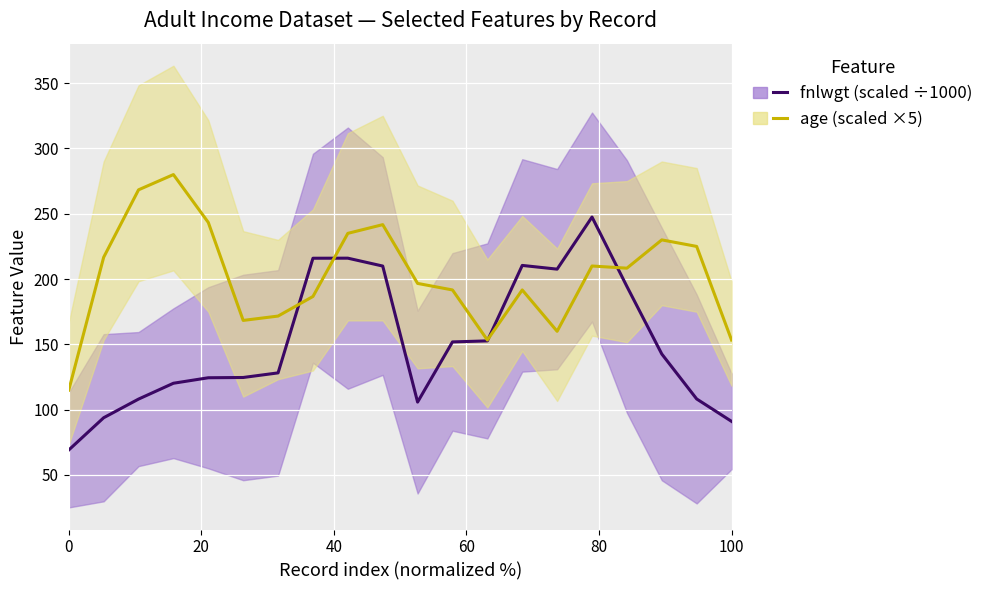

What is the minimum value shown in the chart?

69.1